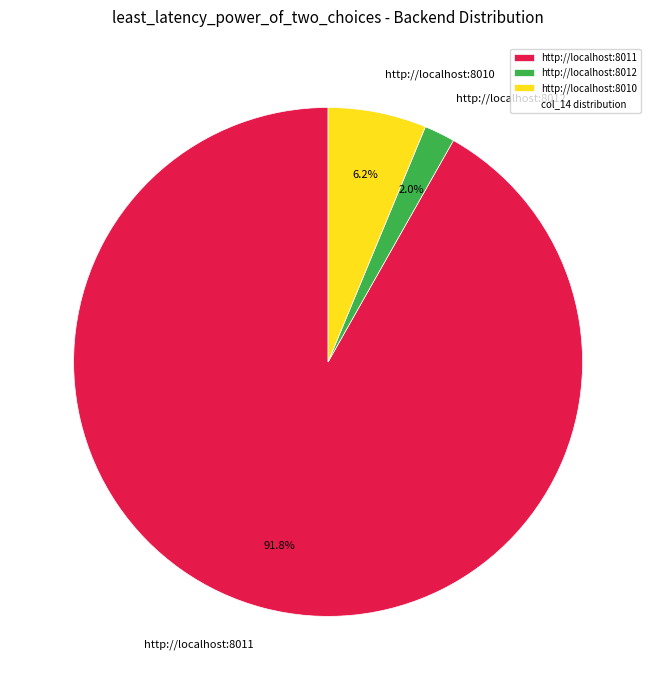

Is there any slice that represents more than half of the pie?

Yes